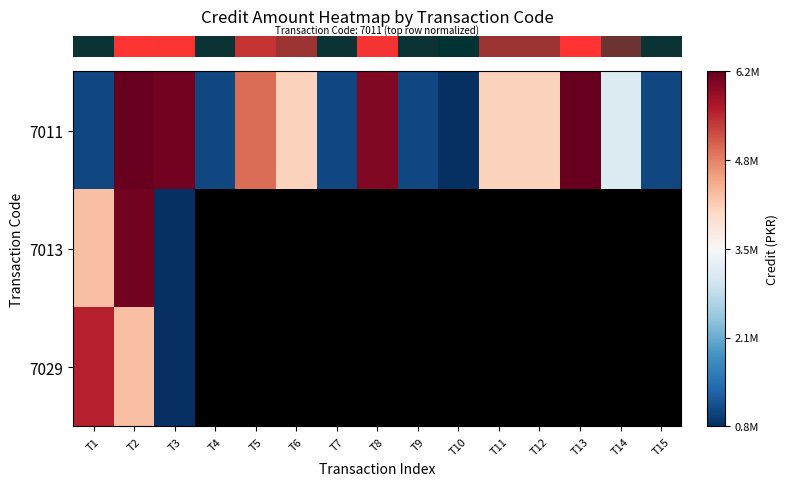

Which category has the highest value across all series?

T13